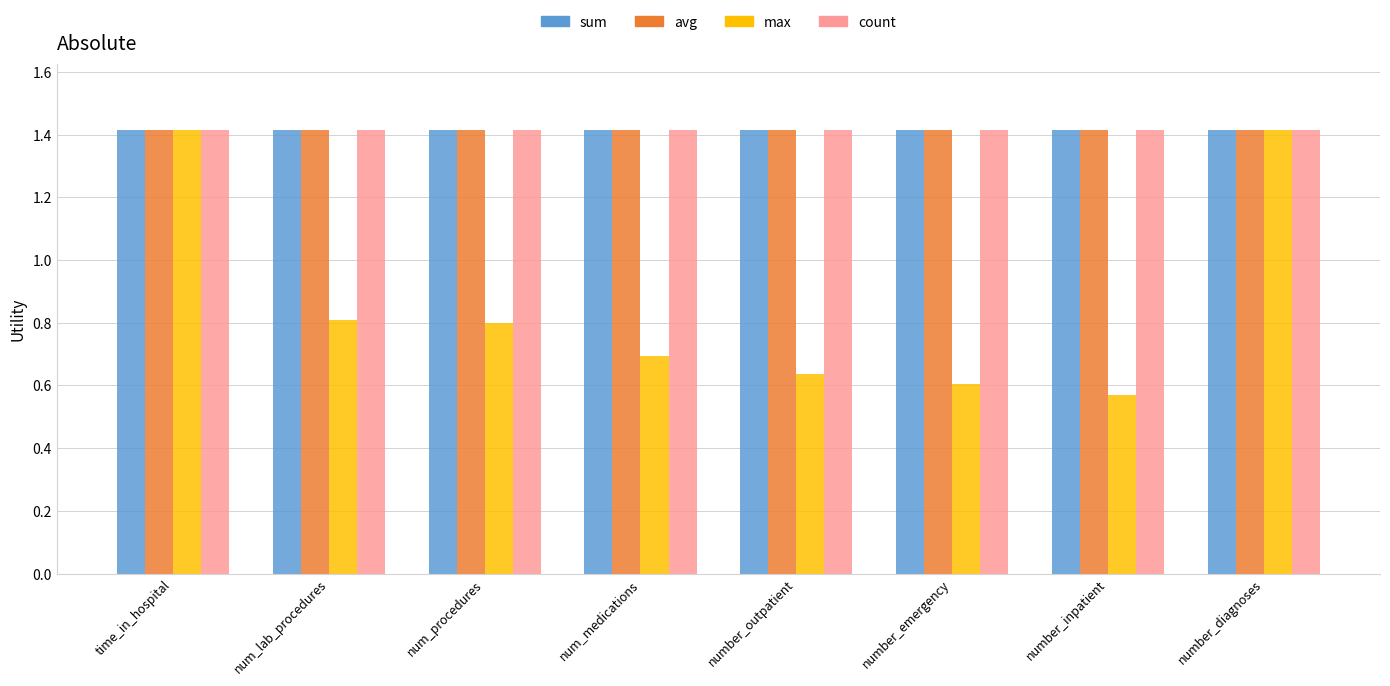

How many categories are shown in the chart?

8